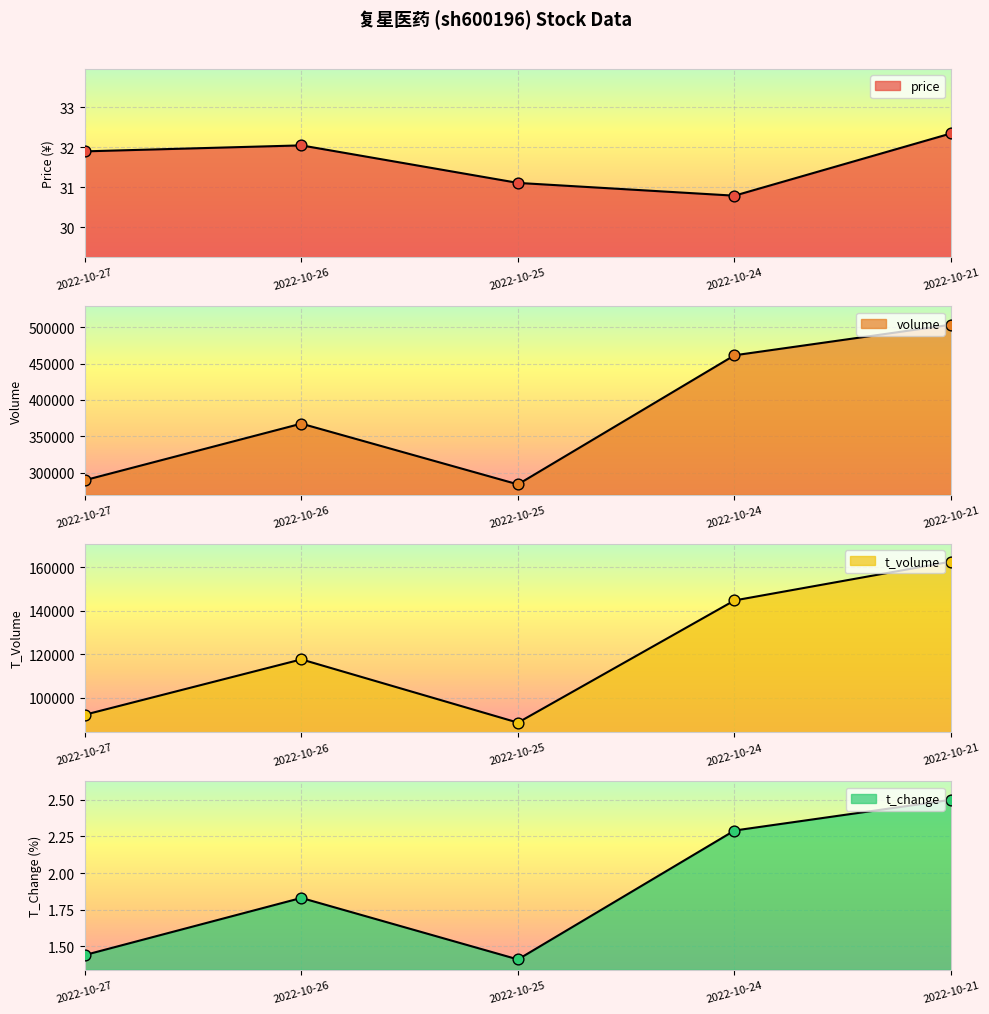

Which series has the largest total across all categories?

volume